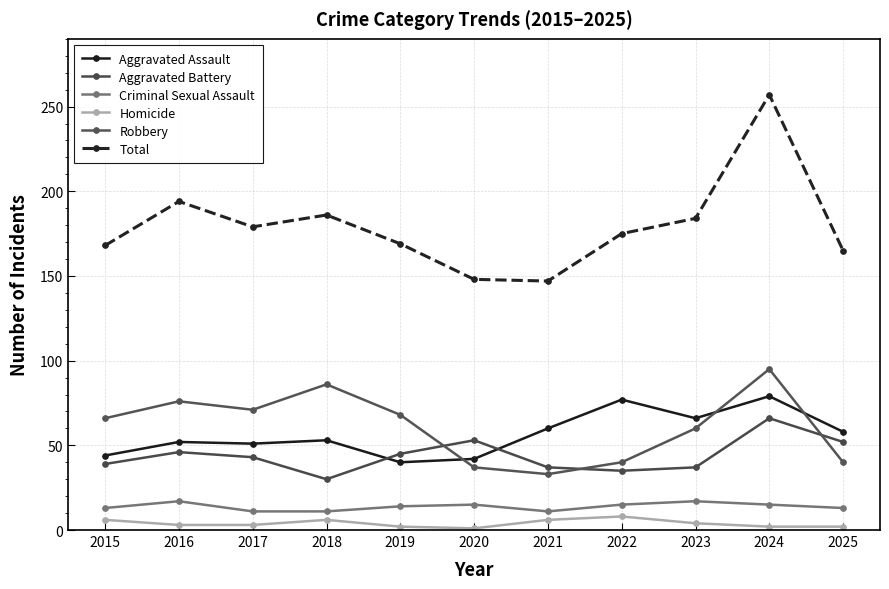

True or false: Criminal Sexual Assault and Homicide intersect in this chart.

False